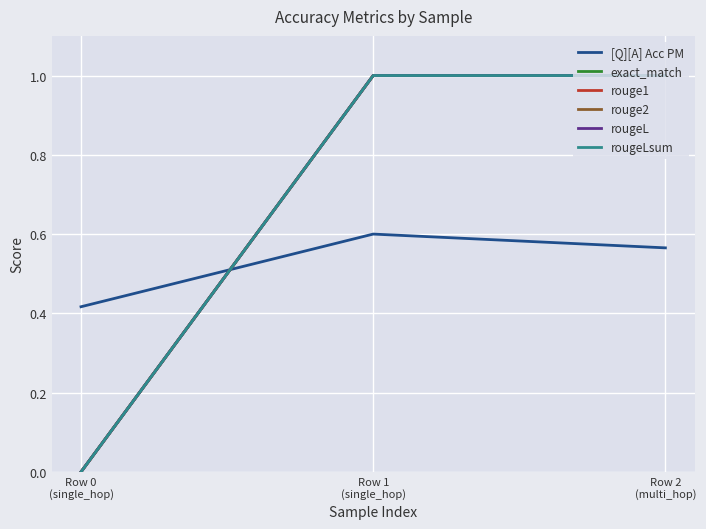

What is the total value across all series at Row 0
(single_hop)?

0.4